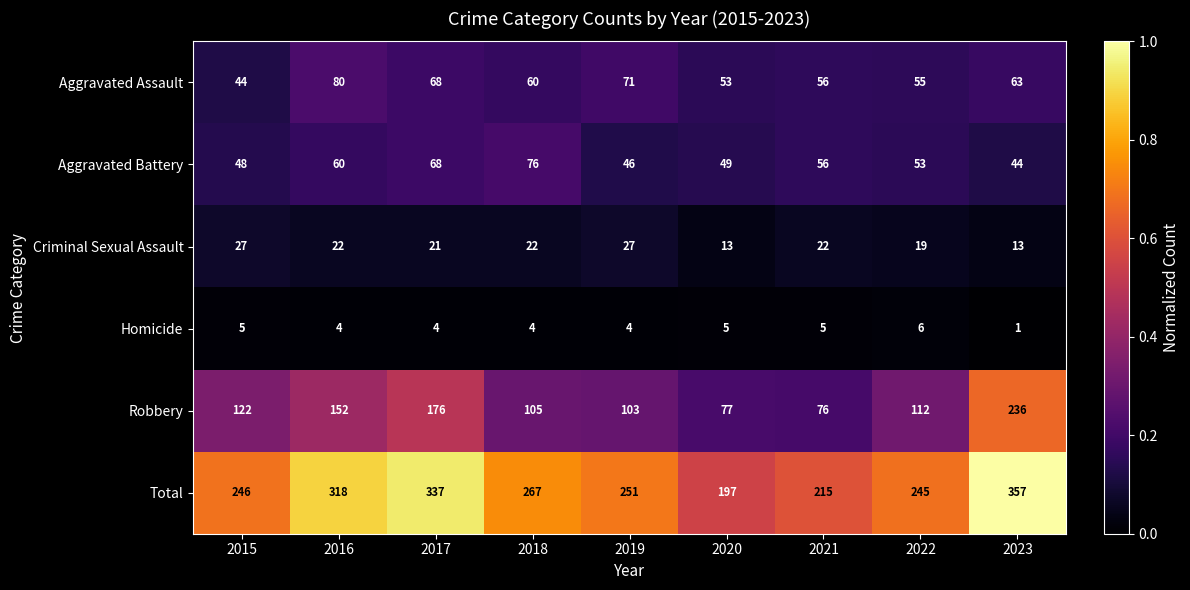

Which category has the highest value across all series?

2023